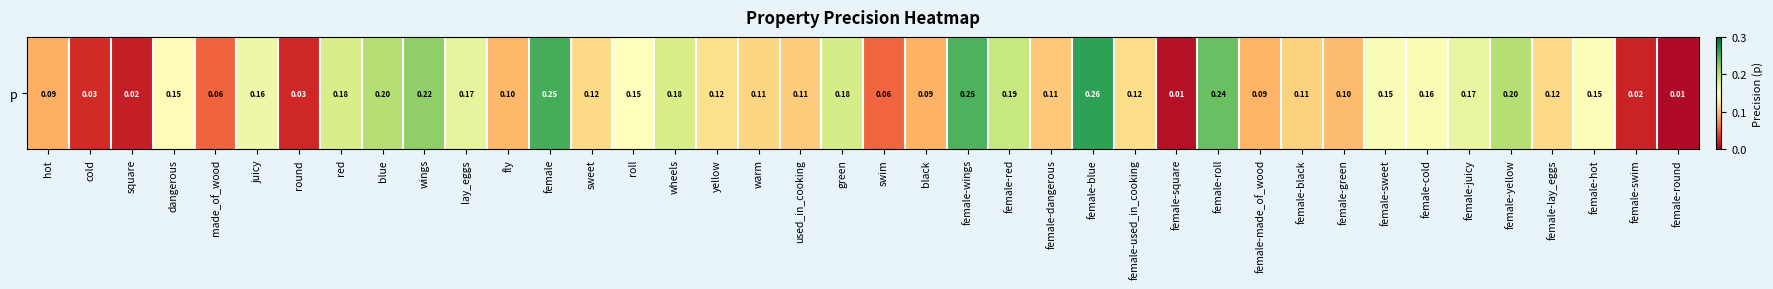

Which has a higher value, roll or black?

roll